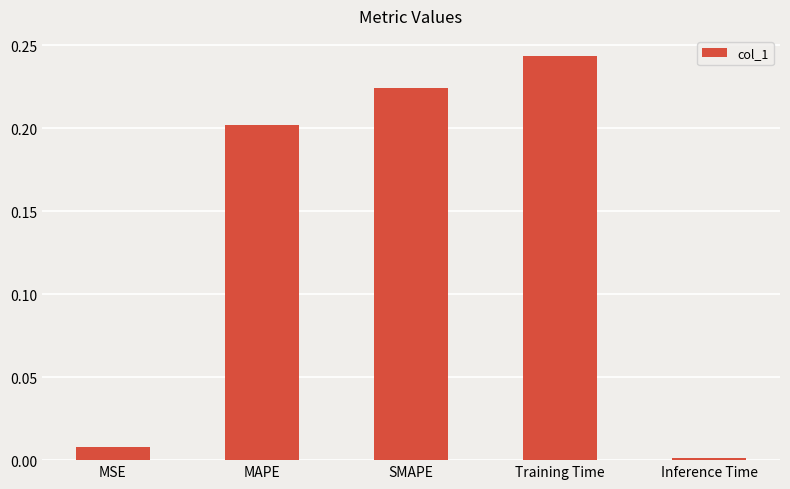

Are the bars grouped side by side (vs. stacked)?

No